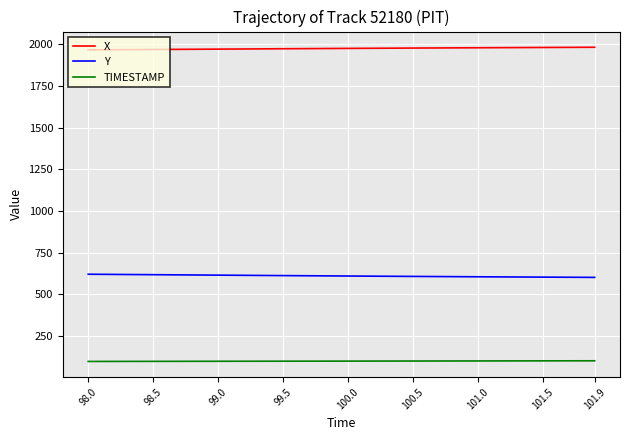

What is the minimum value shown in the chart?

98.0